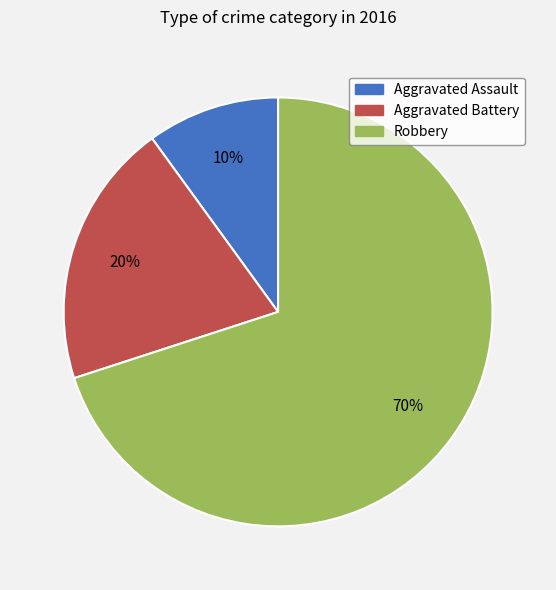

How many segments does this pie chart have?

3